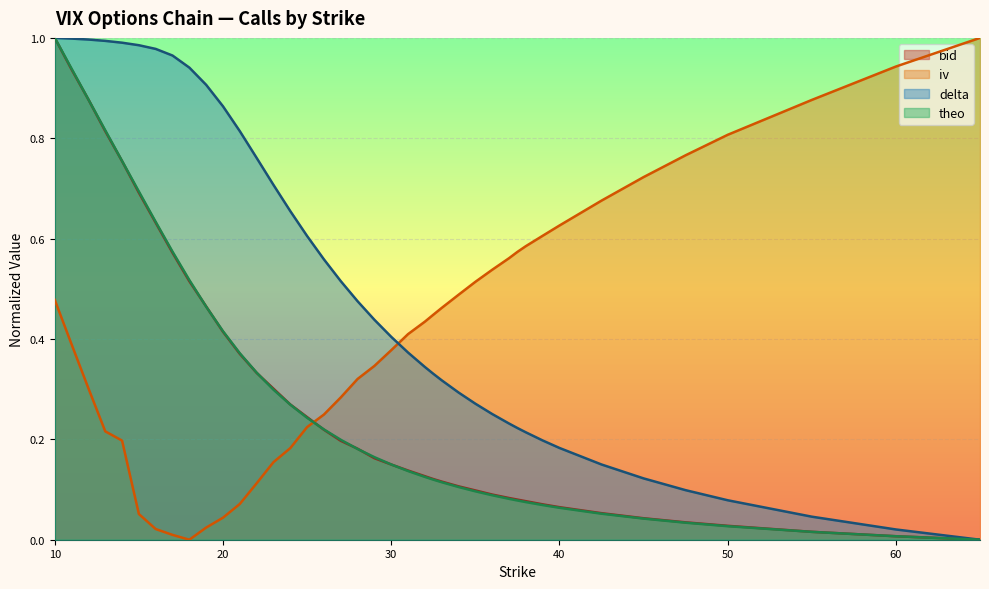

How many lines are shown in the chart?

4